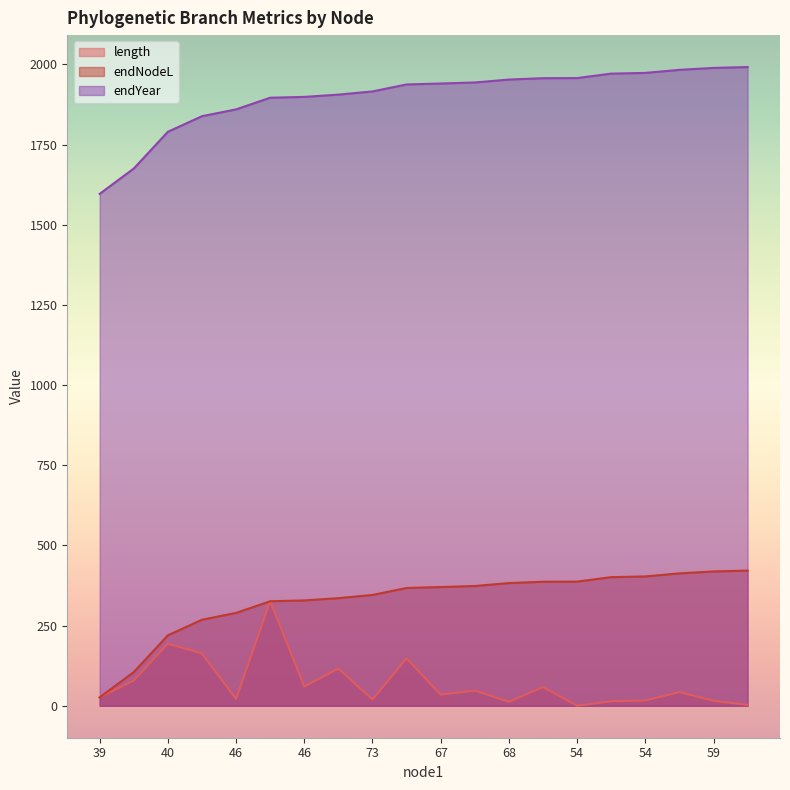

What is the difference between the highest and lowest values at 39?

1570.2